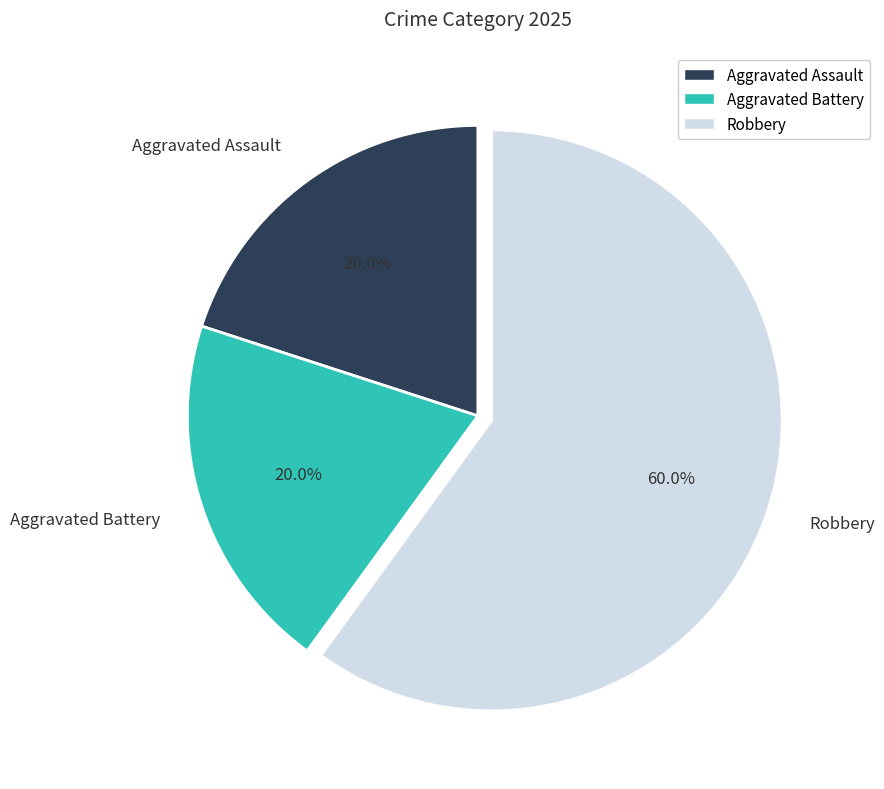

Is it true that Robbery is 53% of the pie?

False